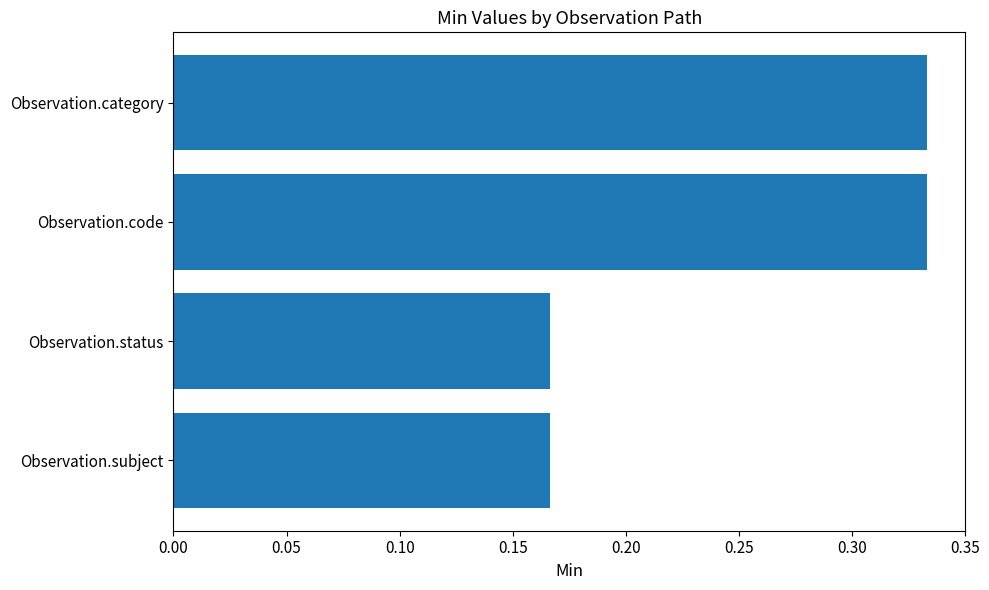

What is the sum of all values?

1.0